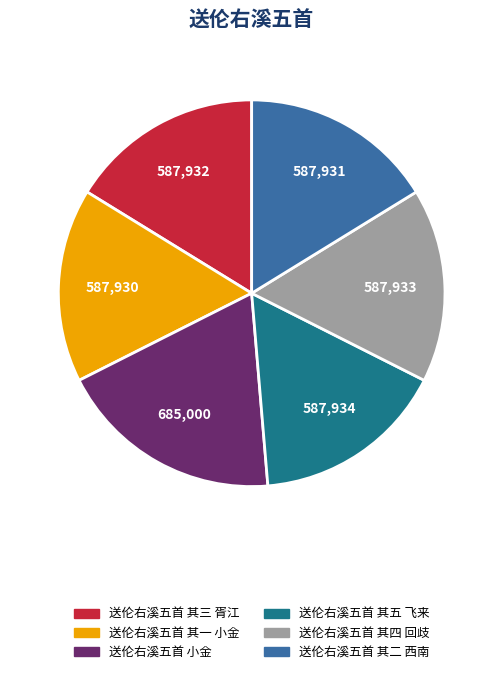

True or false: 送伦右溪五首 其三 胥江 accounts for 16% of the total.

True